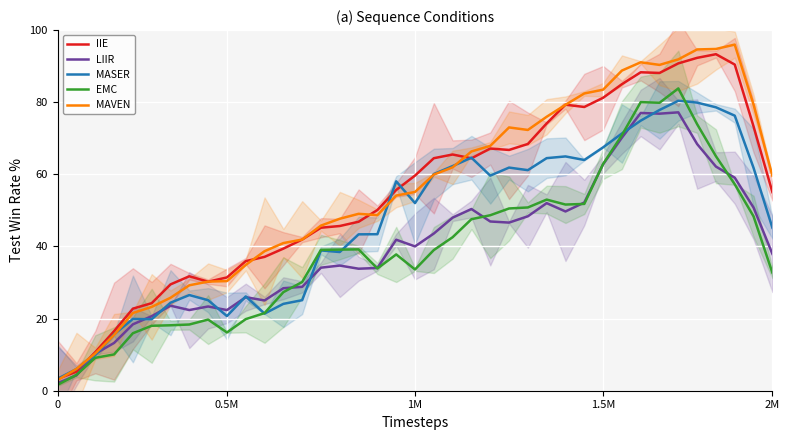

Which series changed the most between 2M and 30?

MAVEN